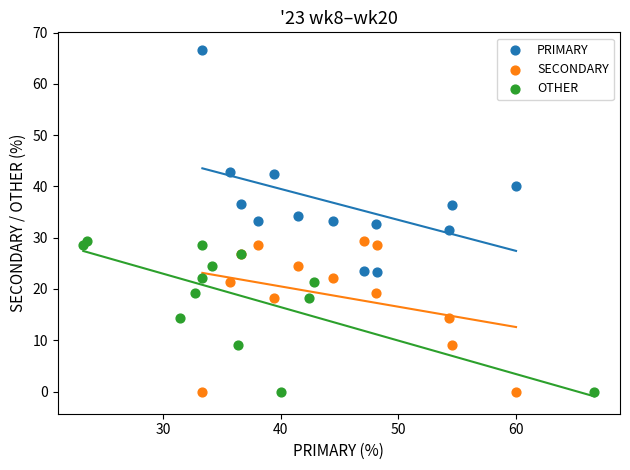

Which series reaches the maximum Y coordinate?

PRIMARY